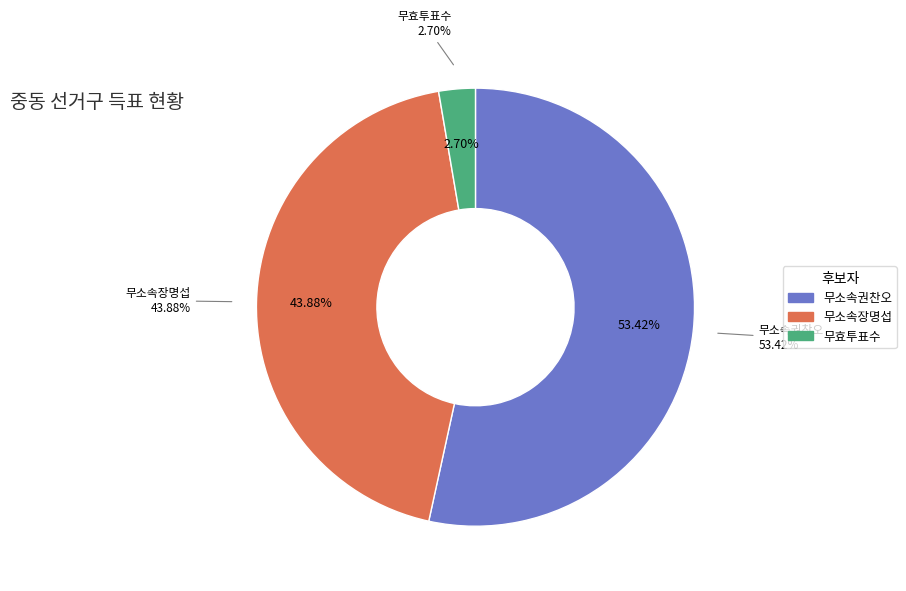

Rank the categories by value from highest to lowest.

무소속권찬오, 무소속장명섭, 무효투표수